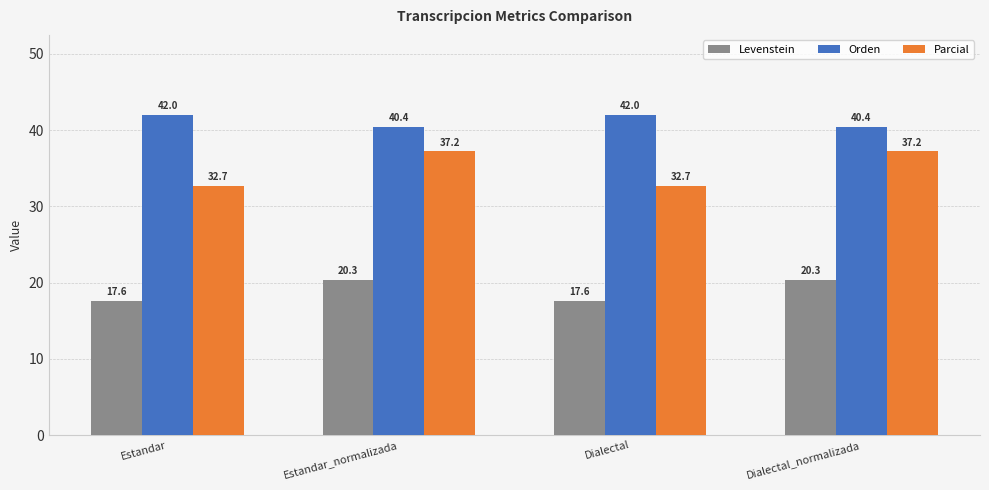

Rank the series by their average value, from lowest to highest.

Levenstein, Parcial, Orden